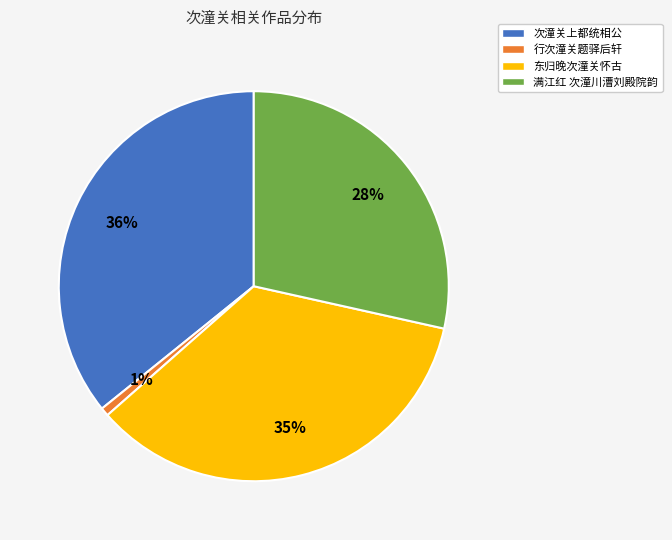

To the nearest percent, what is the difference between the largest and smallest slice percentages?

35%